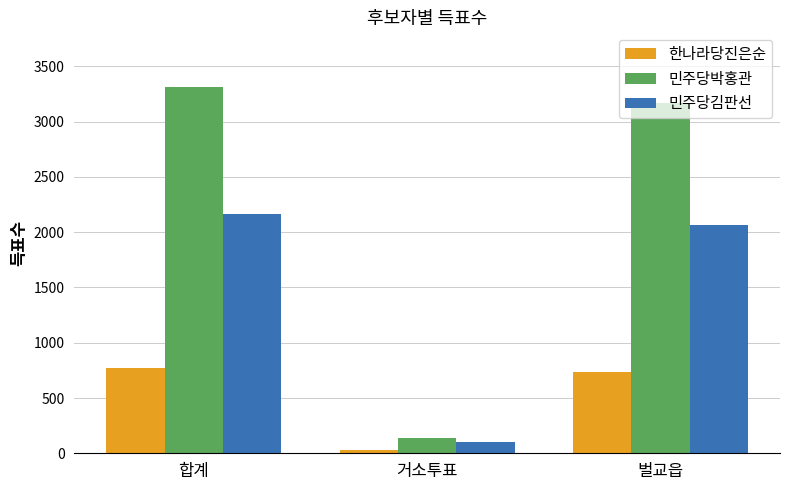

Rank the series at 합계 from highest to lowest value.

민주당박홍관, 민주당김판선, 한나라당진은순